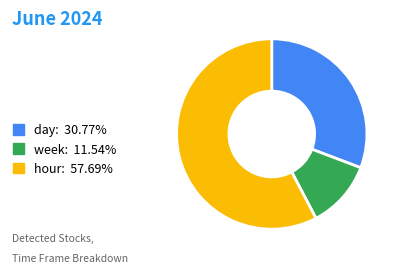

Is hour: 57.69% the majority of the pie?

Yes